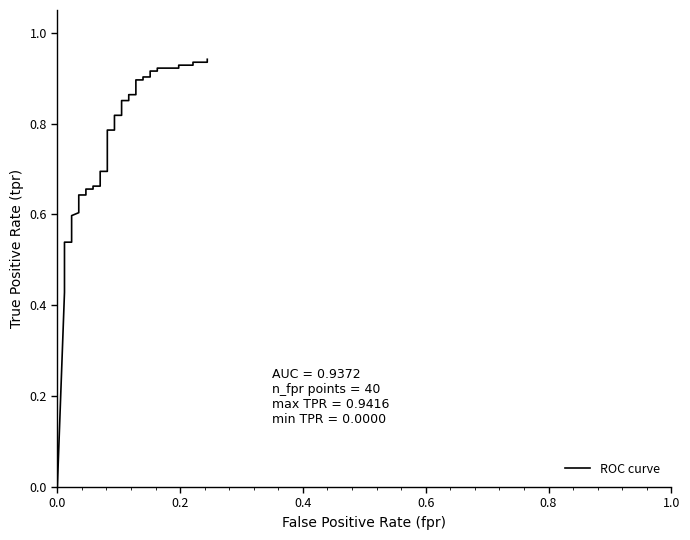

True or false: there are more than 1 points higher than both neighbors.

False